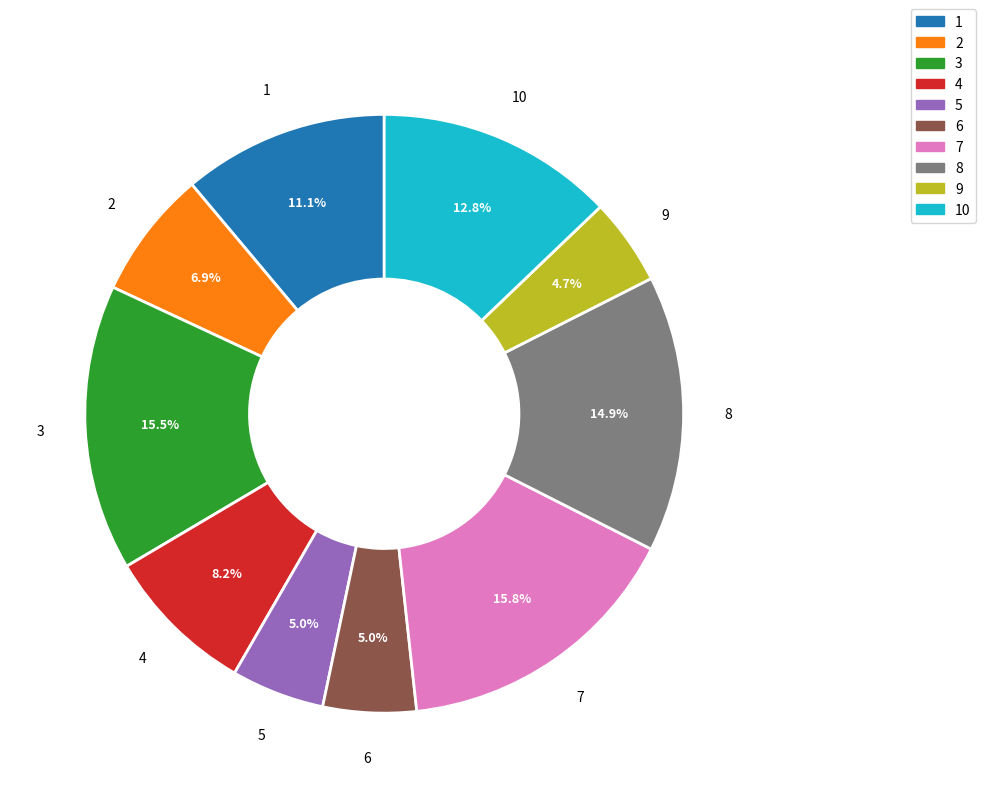

Is there a majority slice in this chart?

No